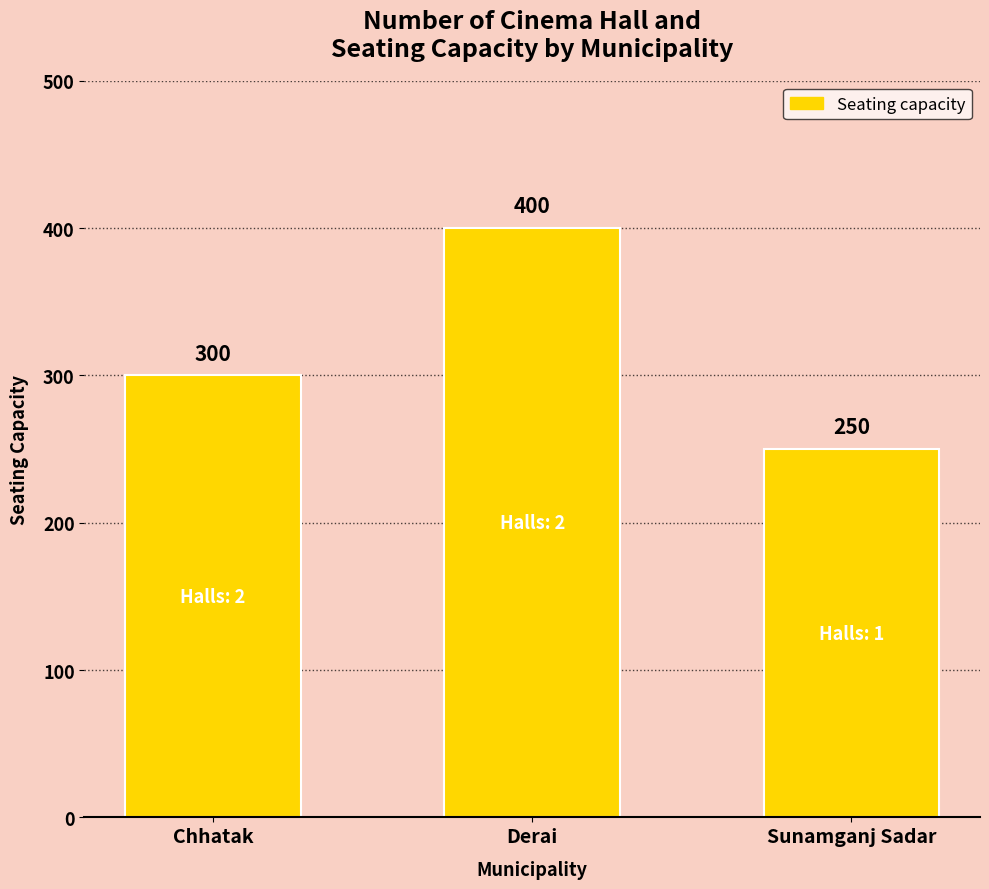

How many data points are less than 300?

1